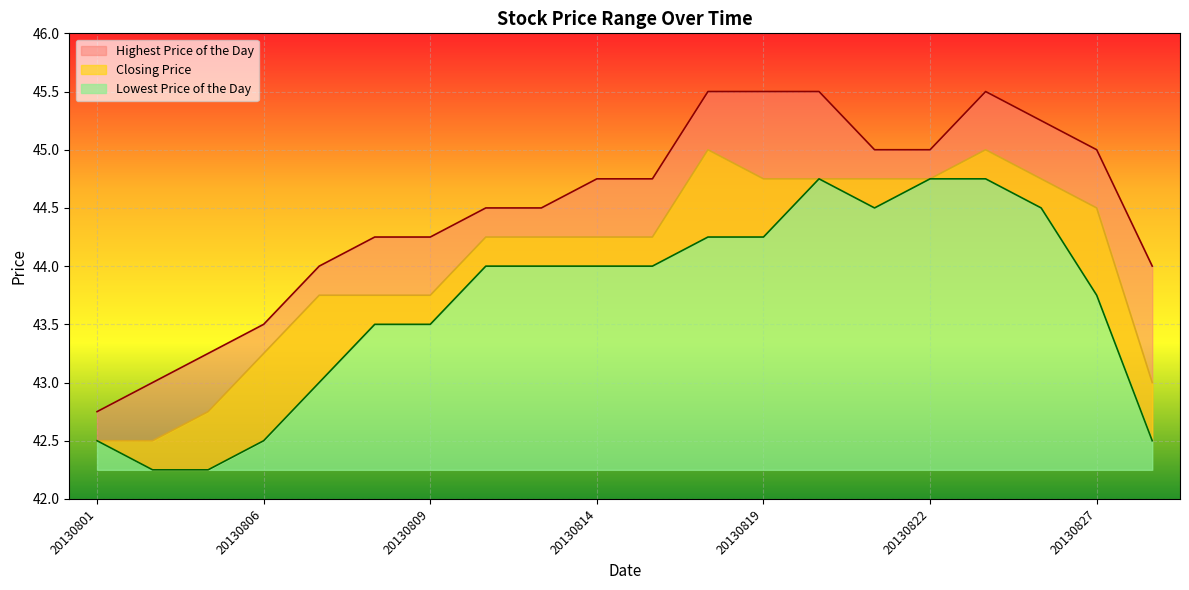

Is it true that Highest Price of the Day equals 44.5 at 20130813?

True